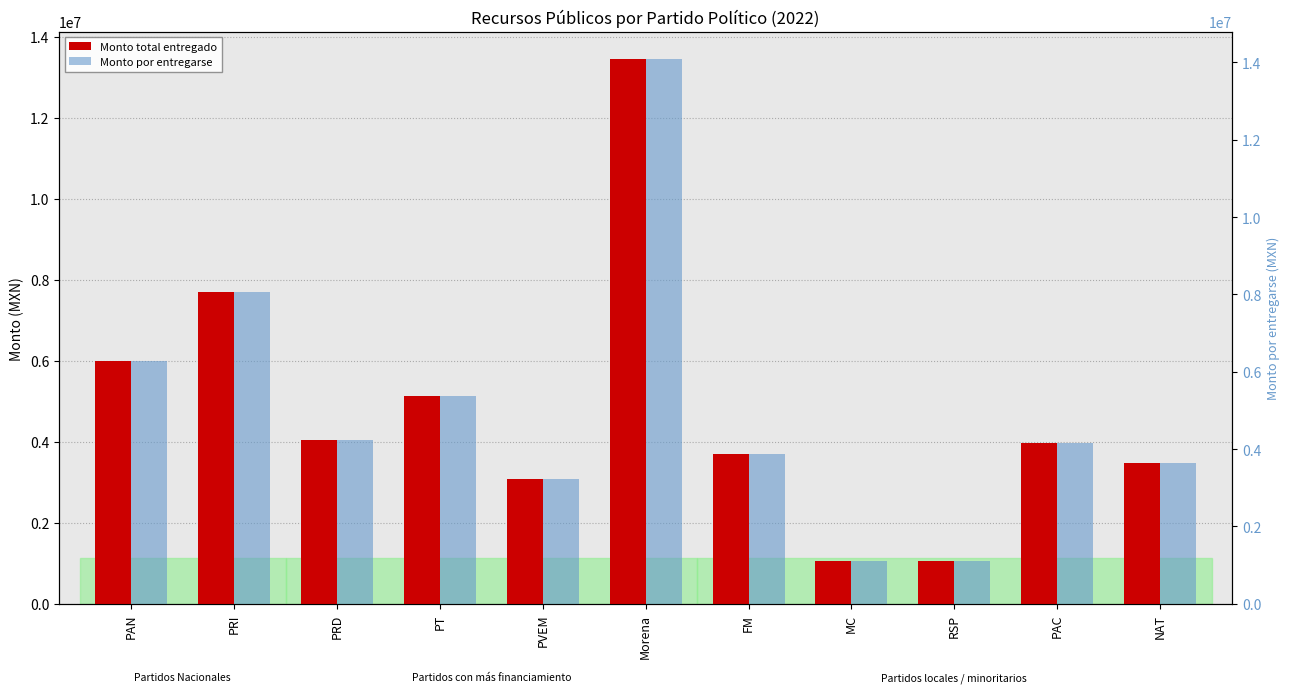

What is the difference between the Monto por entregarse values at PAN and PVEM?

2910786.5